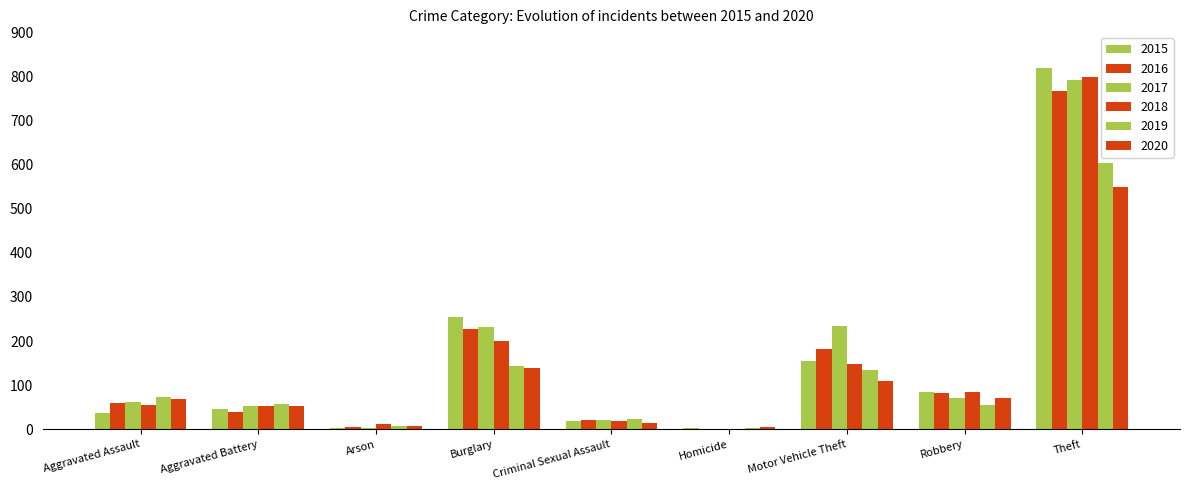

At which category does the chart reach its minimum across all series?

Homicide